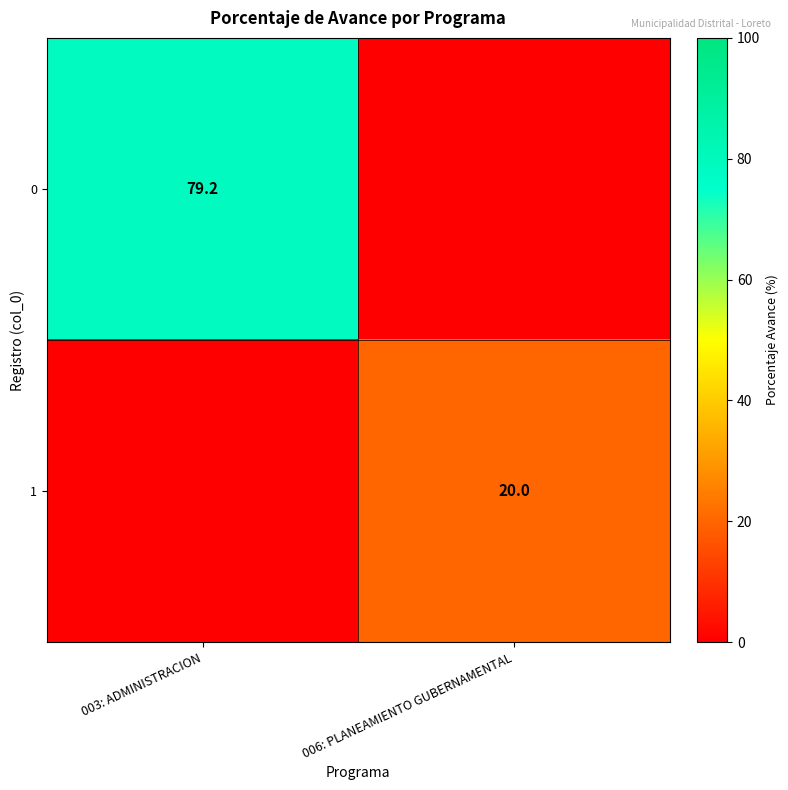

Is the value of 0 at 003: ADMINISTRACION greater than the value of 1 at 006: PLANEAMIENTO GUBERNAMENTAL?

Yes